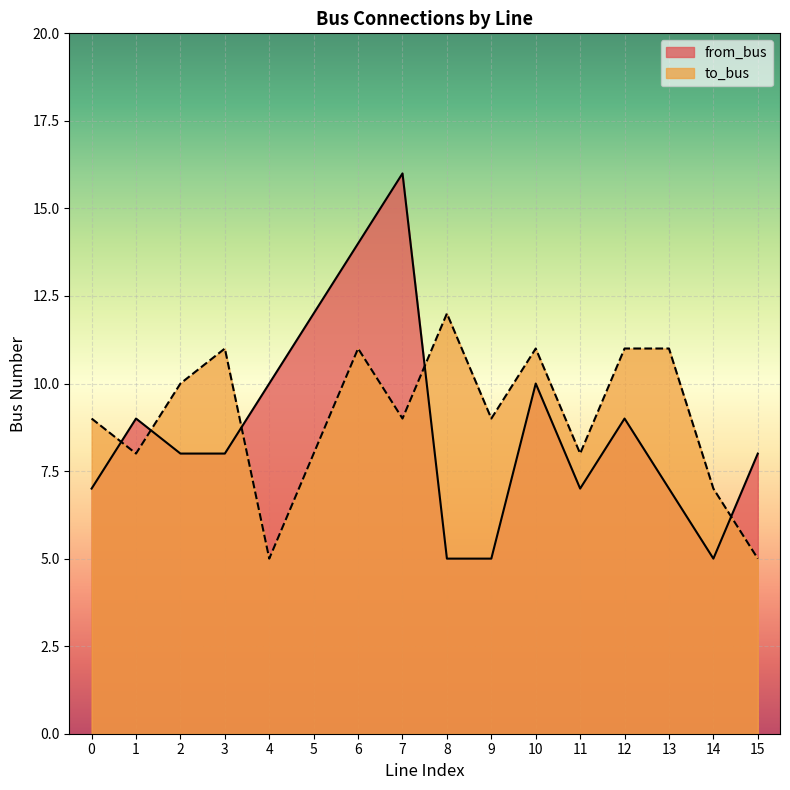

What is the difference between the second highest and minimum values in the to_bus series?

6